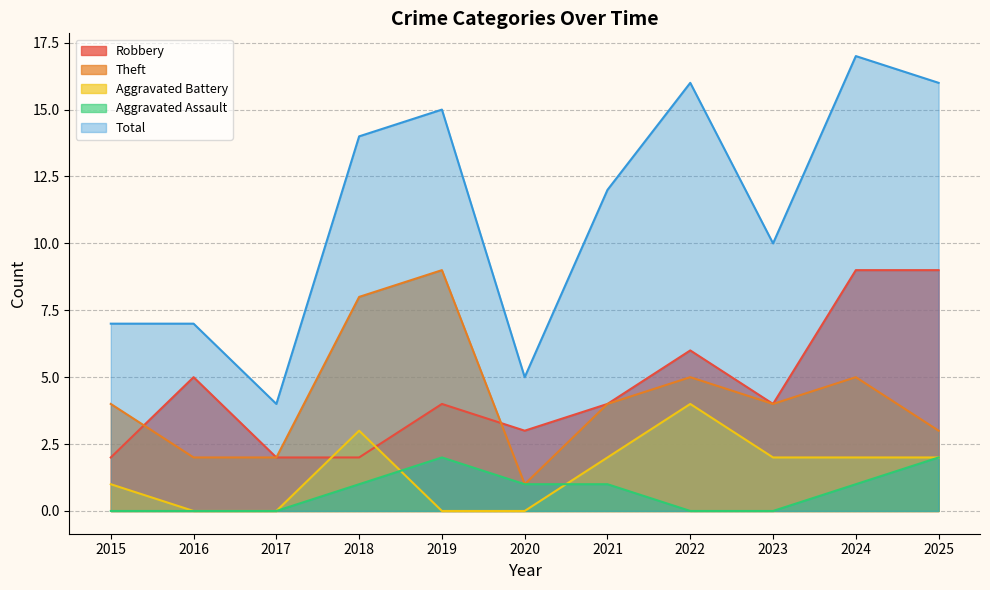

True or false: Aggravated Battery and Aggravated Assault cross at least once.

True